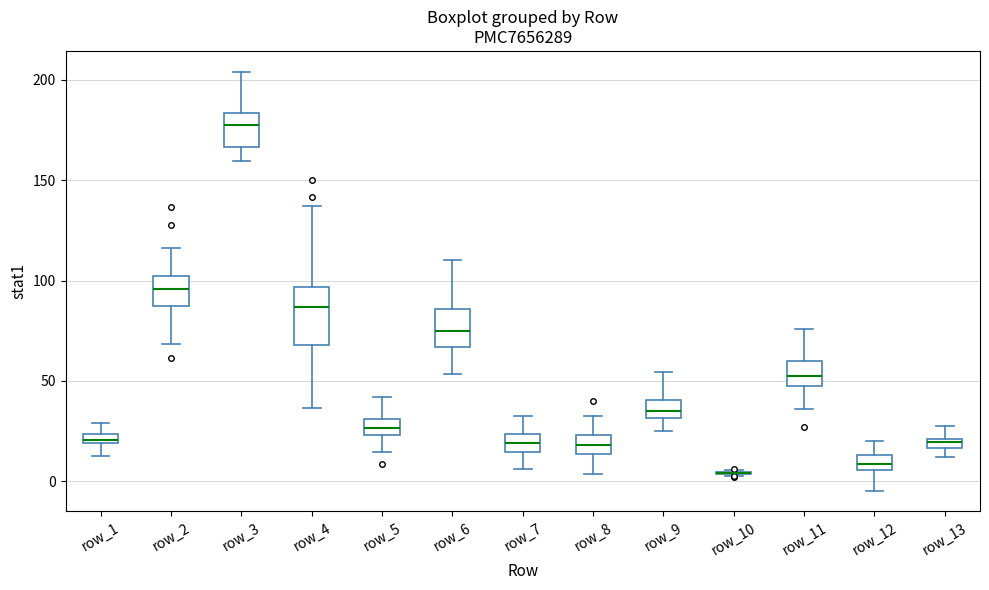

Which box is the tallest, from its lower edge to its upper edge?

row_4